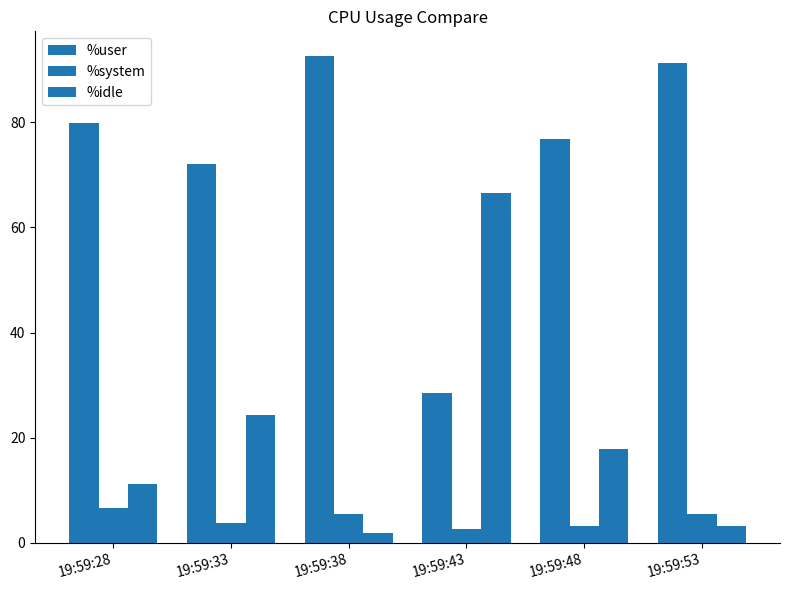

How many series are shown in this chart?

3